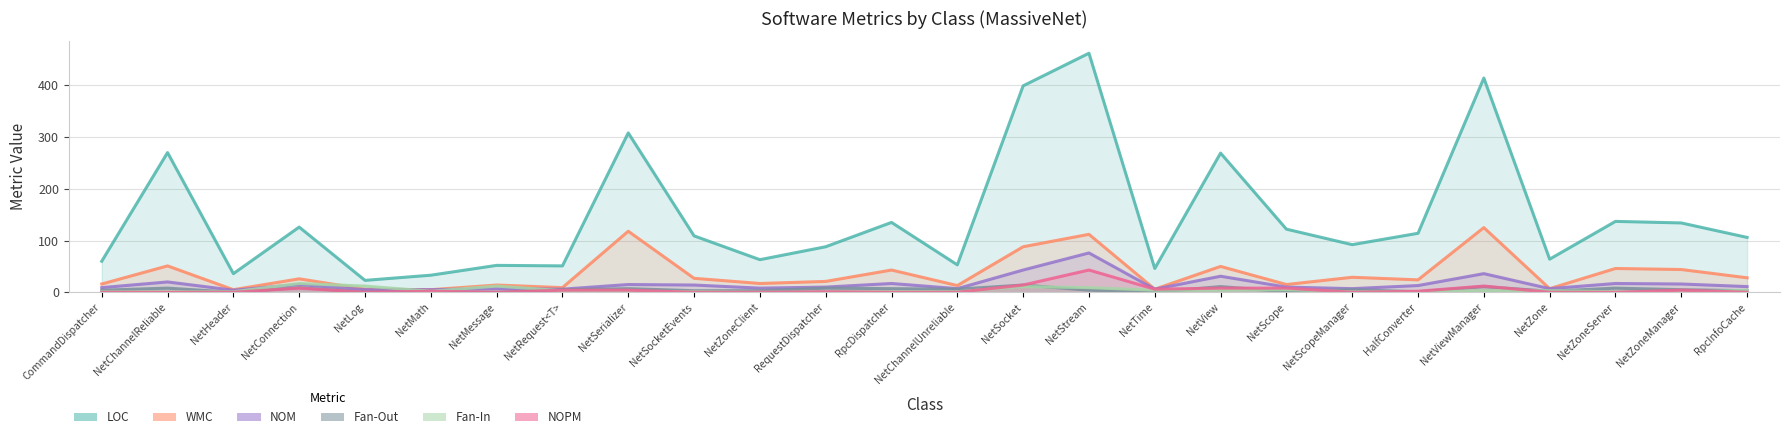

At which category does the chart reach its minimum across all series?

NetHeader